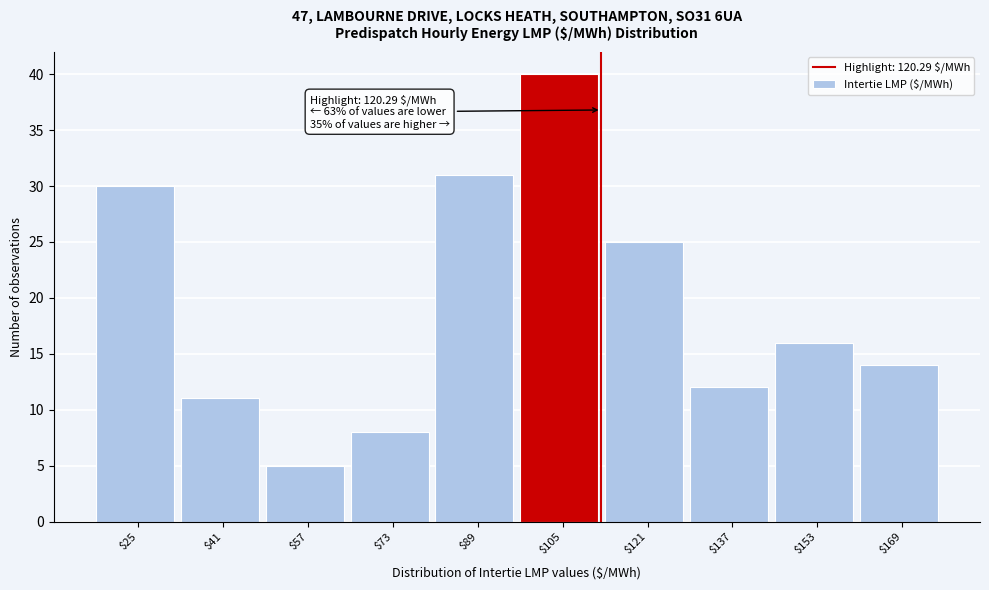

Reading left to right, extract all data points from this chart.

30	11	5	8	31	40	25	12	16	14